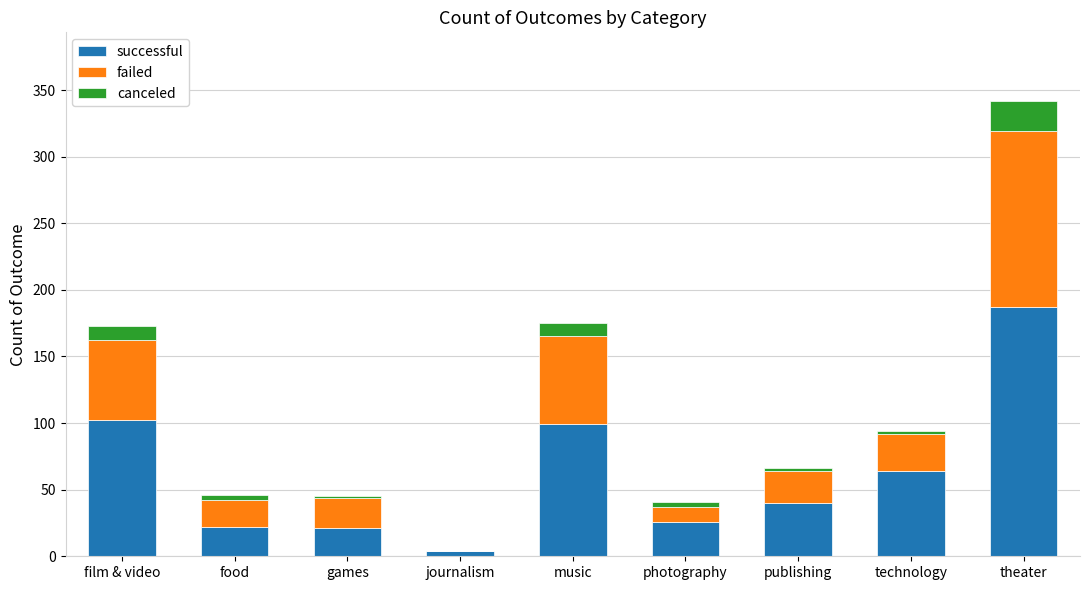

Which category has the highest value in the successful series?

theater